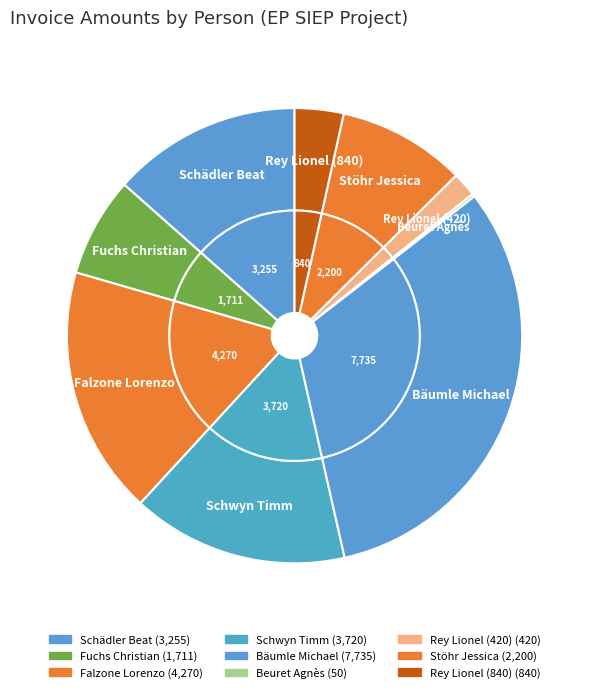

Rank the categories by value from highest to lowest.

Bäumle Michael, Falzone Lorenzo, Schwyn Timm, Schädler Beat, Stöhr Jessica, Fuchs Christian, Rey Lionel (840), Rey Lionel (420), Beuret Agnès